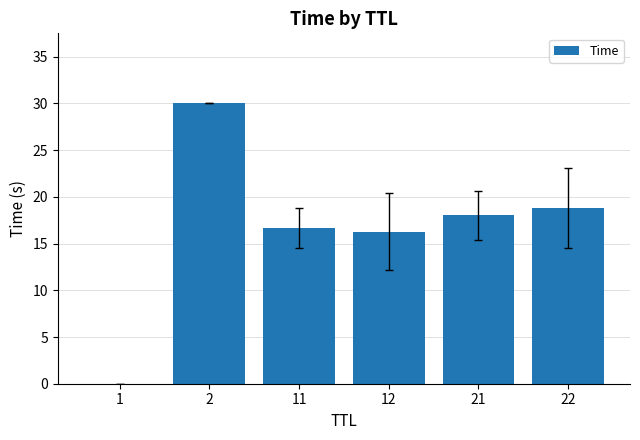

Is it true that the value at 1 is 0.0?

True